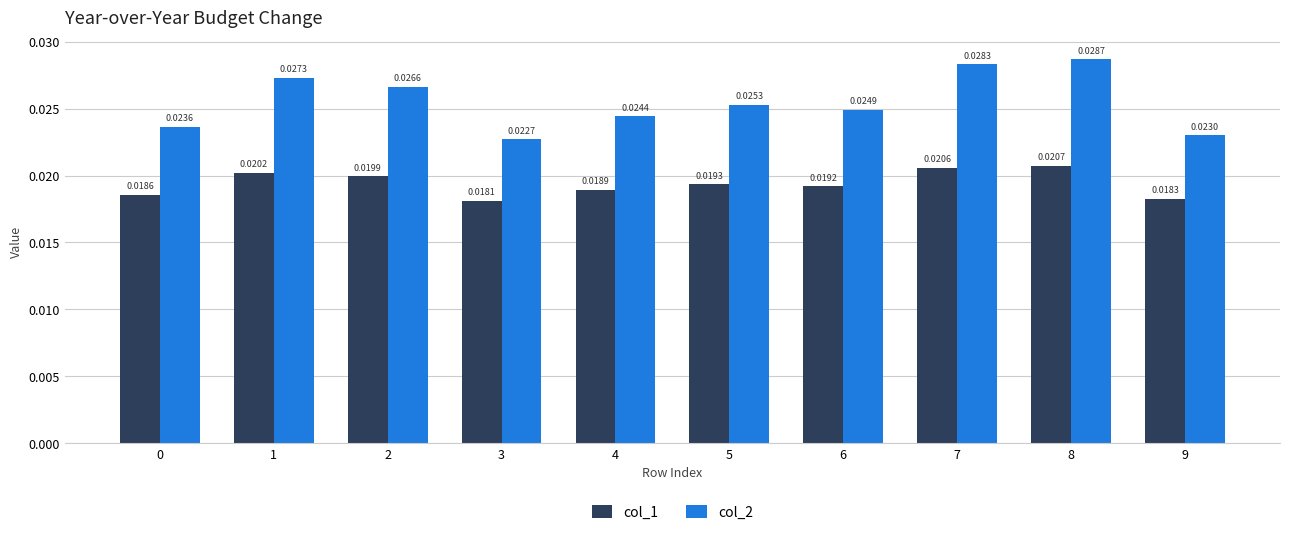

Rank the series at 9 from highest to lowest value.

col_2, col_1